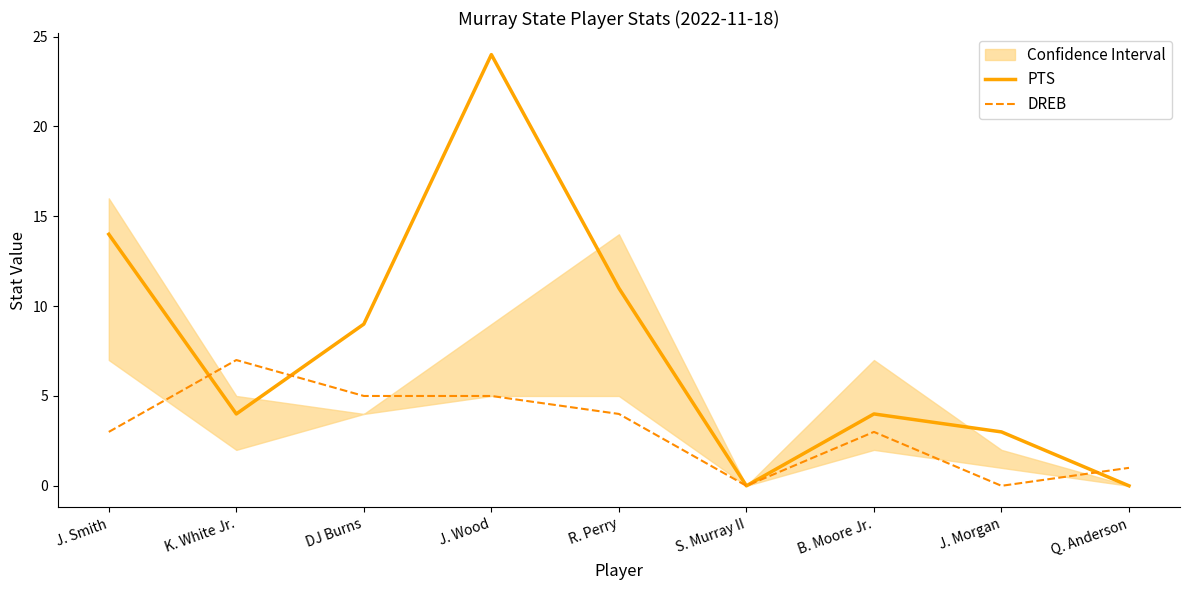

True or false: PTS and DREB intersect in this chart.

True